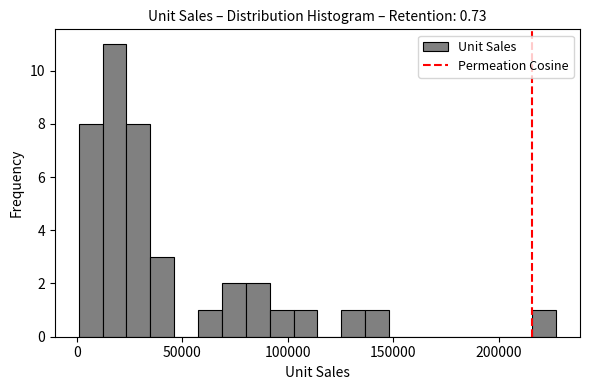

Read against the x-axis, roughly where is the centre of the tallest bar?

20000